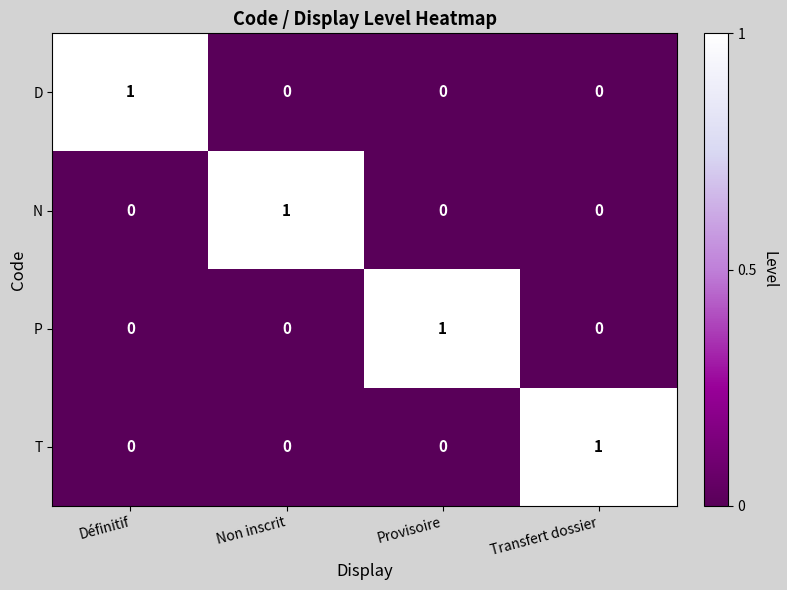

How many P values are between 0 and 1?

4